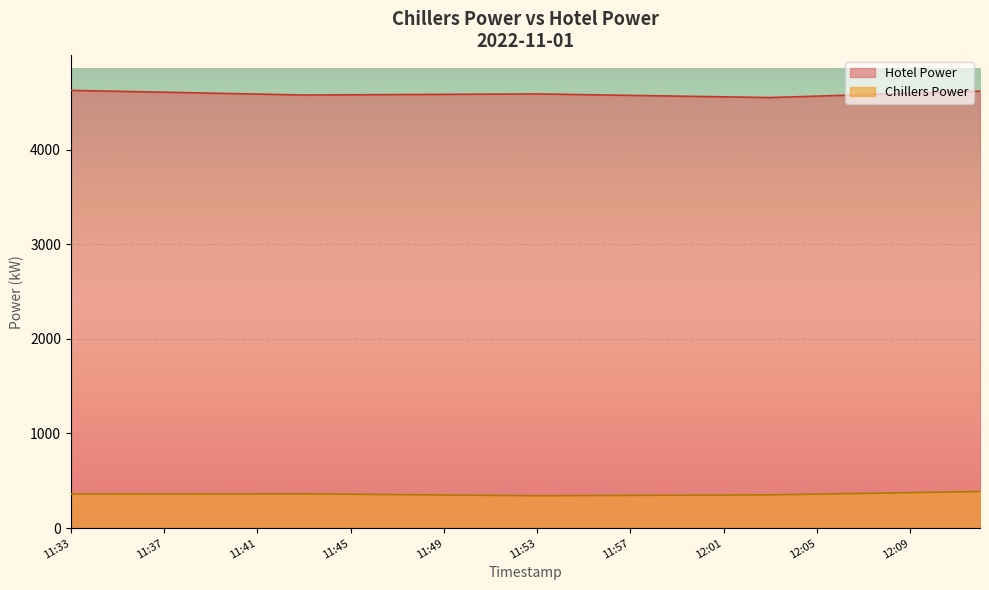

Which series has the largest range (max minus min)?

Hotel Power